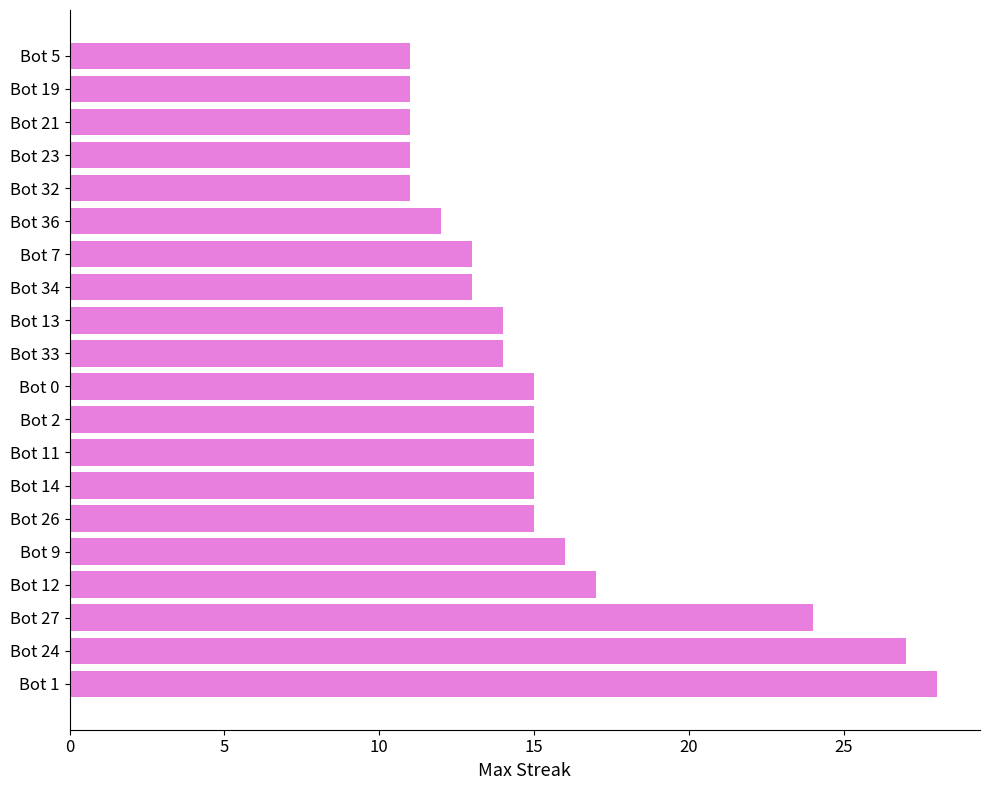

Which label corresponds to the largest value in the chart?

Bot 1